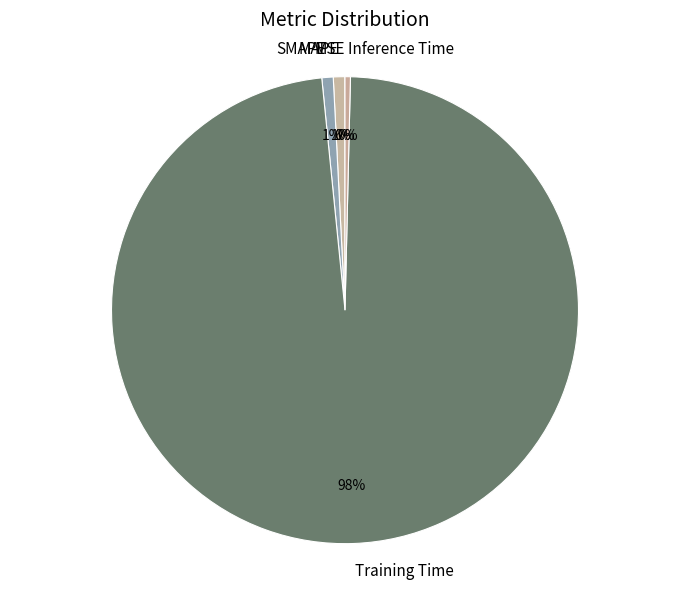

True or false: SMAPE accounts for 1% of the total.

True